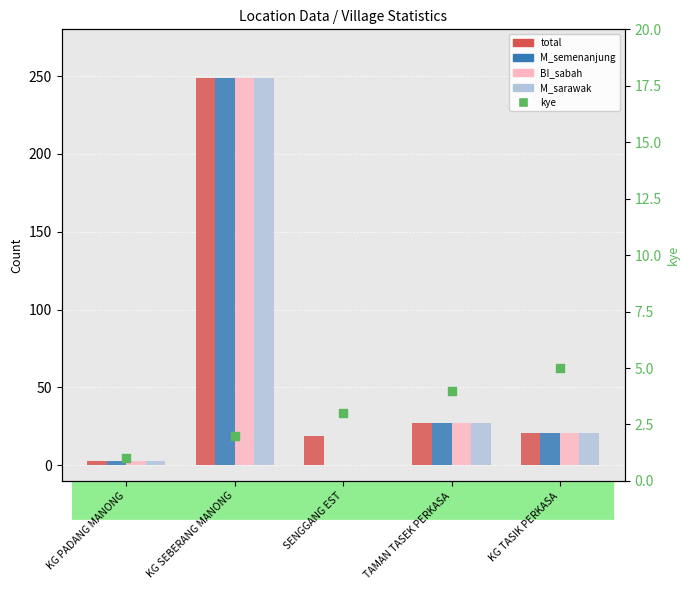

What are all the series names shown in the legend?

total, M_semenanjung, BI_sabah, M_sarawak, kye